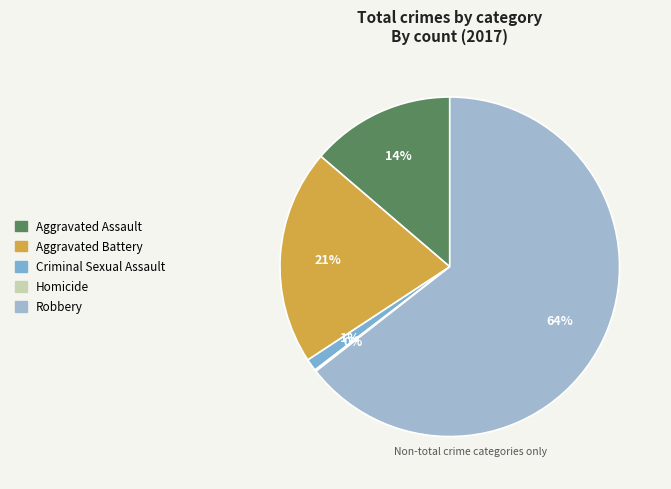

What portion of the pie excludes Criminal Sexual Assault?

98.8%